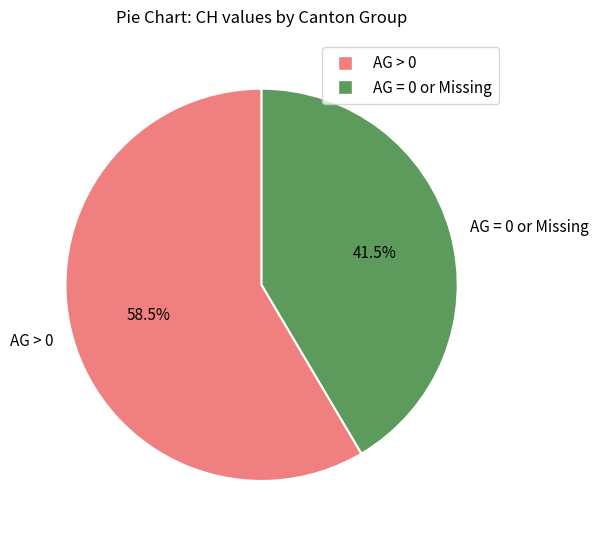

Which has a higher value, AG > 0 or AG = 0 or Missing?

AG > 0